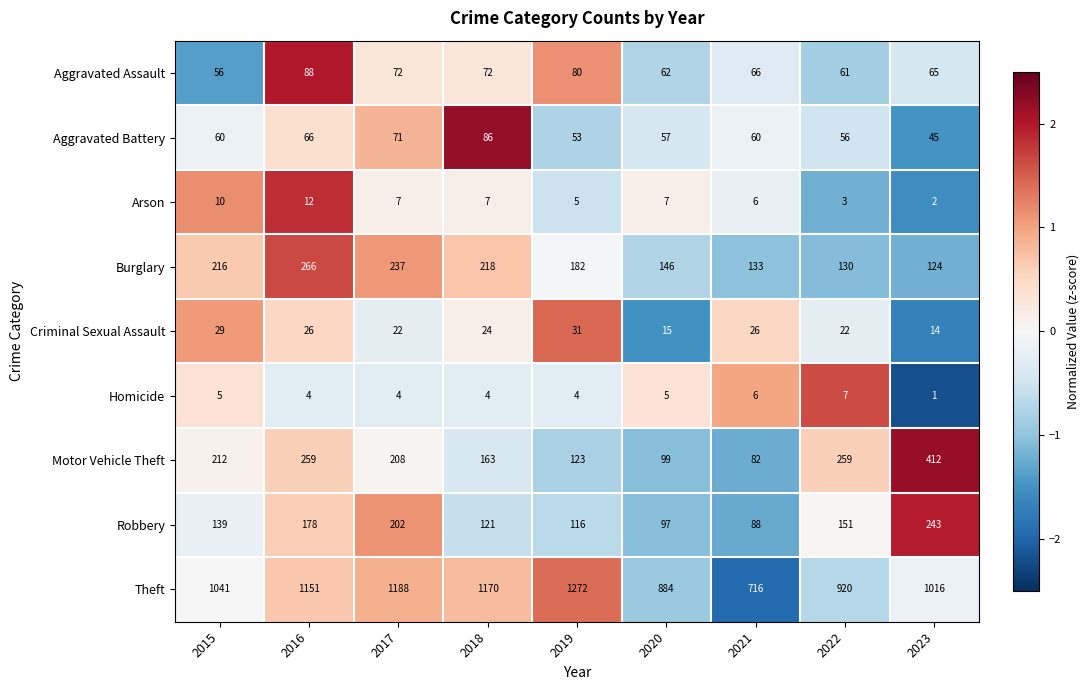

At which category does the chart reach its minimum across all series?

2023